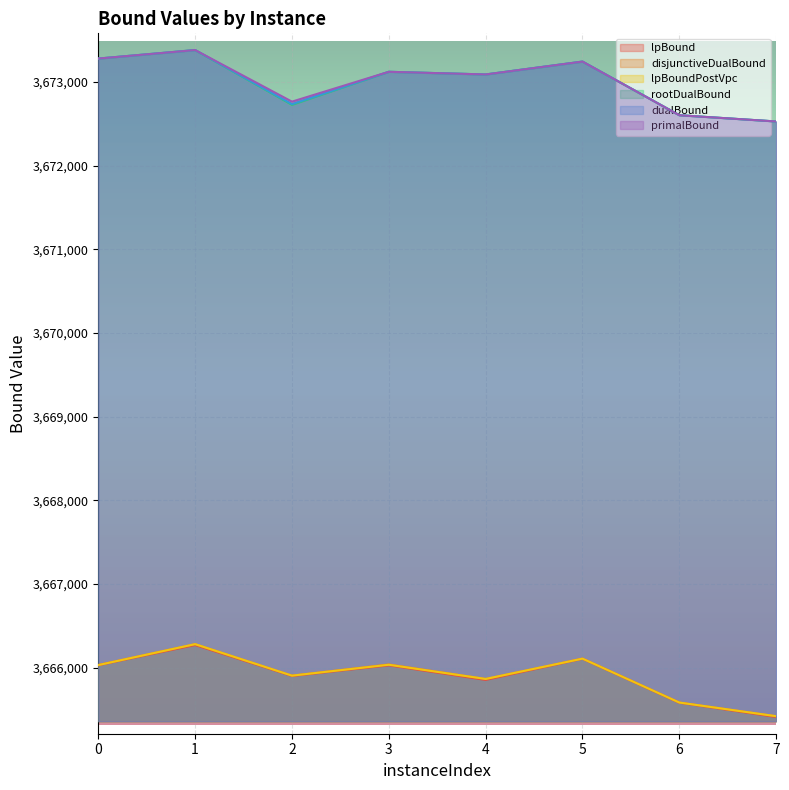

Reading left to right, extract all data points from this chart.

lpBound: 0=3666028.2	1=3666269.0	2=3665899.2	3=3666026.3	4=3665852.0	5=3666105.2	6=3665579.3	7=3665408.7
disjunctiveDualBound: 0=3666030.1	1=3666279.7	2=3665903.2	3=3666037.0	4=3665863.6	5=3666106.5	6=3665581.5	7=3665418.0
lpBoundPostVpc: 0=3666029.5	1=3666279.7	2=3665903.2	3=3666033.1	4=3665863.5	5=3666106.5	6=3665581.5	7=3665418.0
rootDualBound: 0=3673280.7	1=3673382.4	2=3672727.5	3=3673122.6	4=3673090.7	5=3673244.8	6=3672603.2	7=3672528.5
dualBound: 0=3673280.7	1=3673382.4	2=3672736.1	3=3673122.6	4=3673090.7	5=3673244.8	6=3672603.2	7=3672528.5
primalBound: 0=3673280.7	1=3673382.4	2=3672765.9	3=3673122.6	4=3673090.7	5=3673244.8	6=3672603.2	7=3672528.5